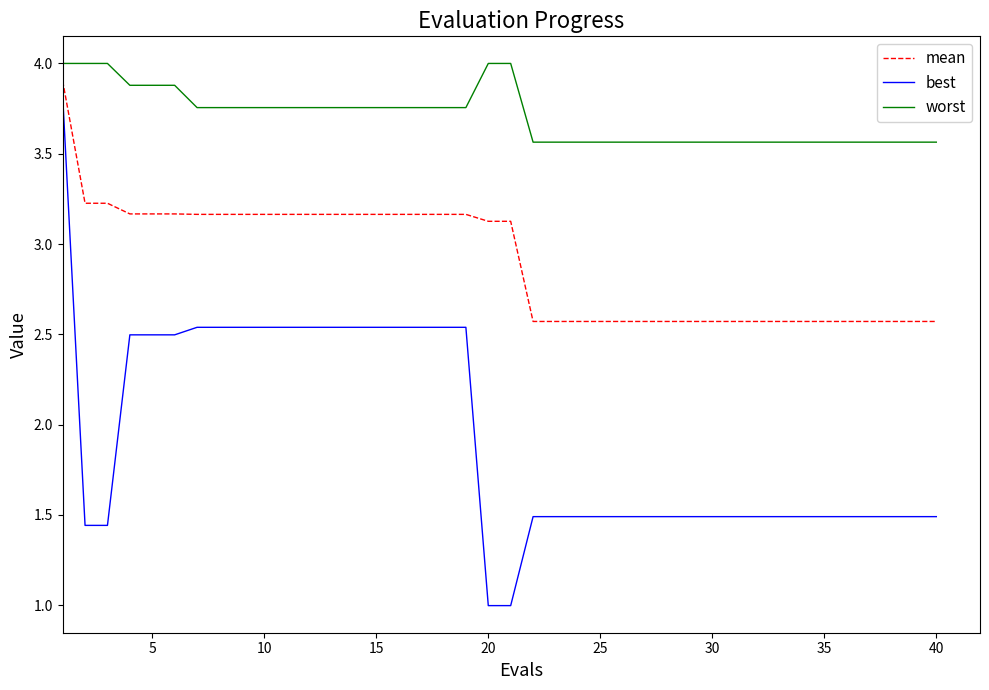

What is the maximum value shown in the chart?

4.0